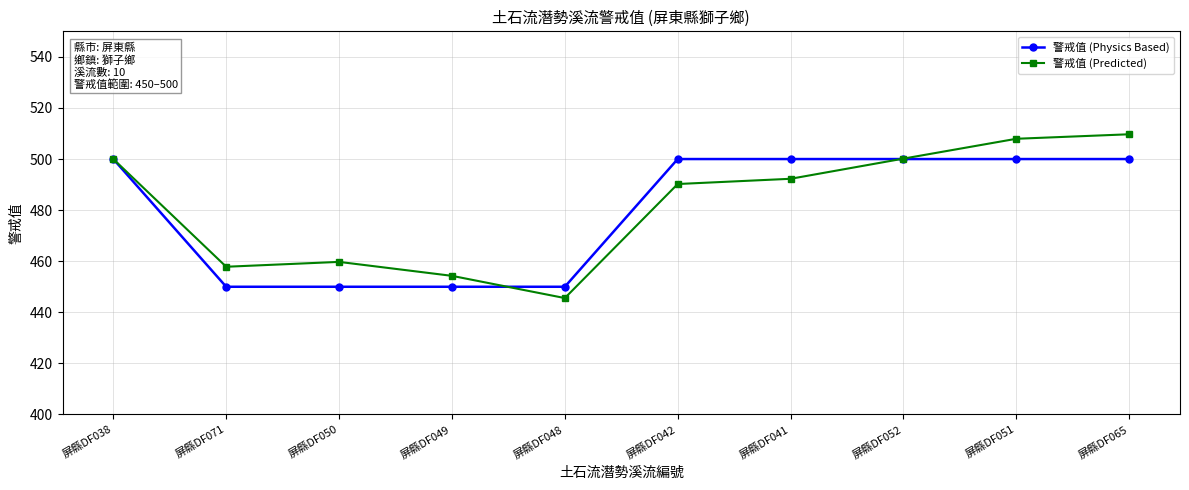

In 警戒值 (Predicted), how many points are higher than both neighbors (excluding endpoints)?

1